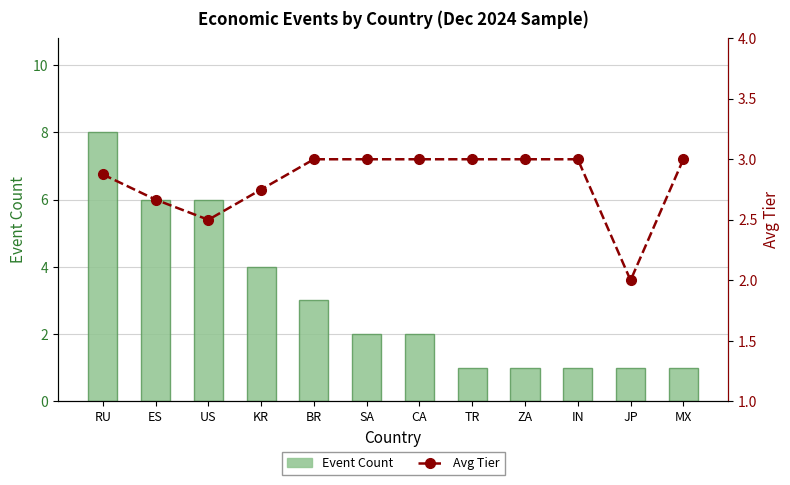

At which category does the chart reach its minimum across all series?

TR